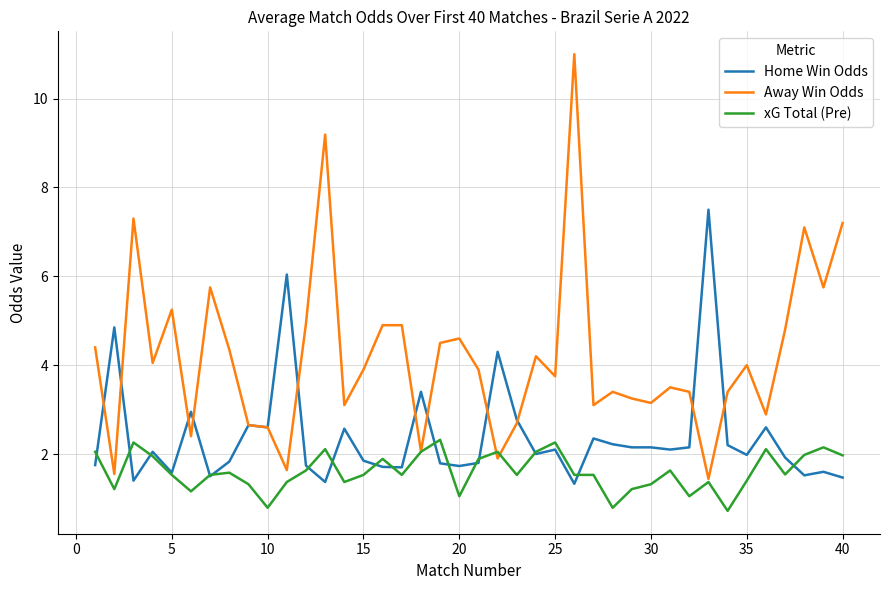

Which series has the largest range (max minus min)?

Away Win Odds